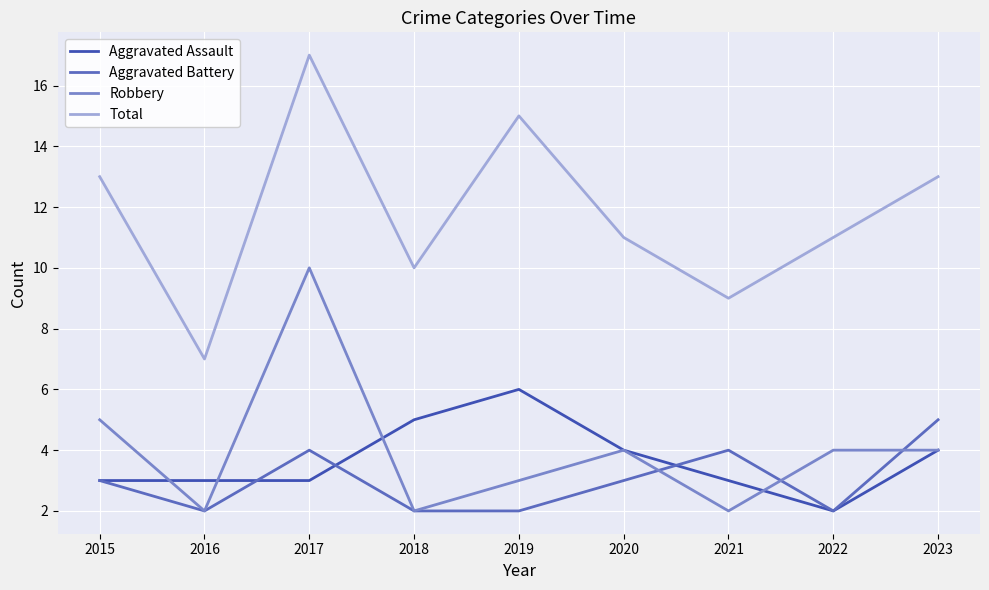

What is the maximum value for Robbery?

10